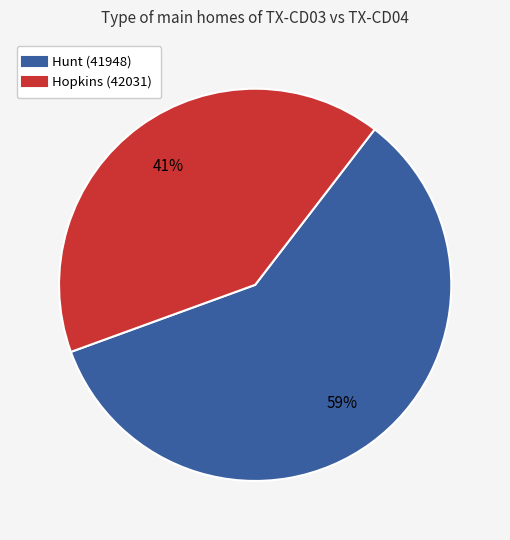

Which slice is the smallest?

Hopkins (42031)